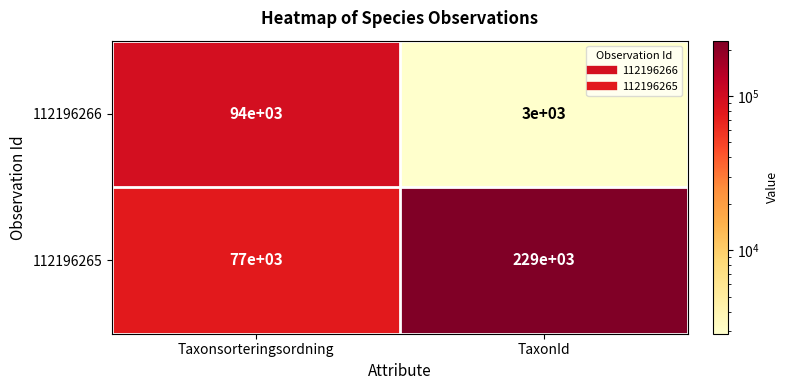

What is the difference between the highest and lowest values at Taxonsorteringsordning?

17000